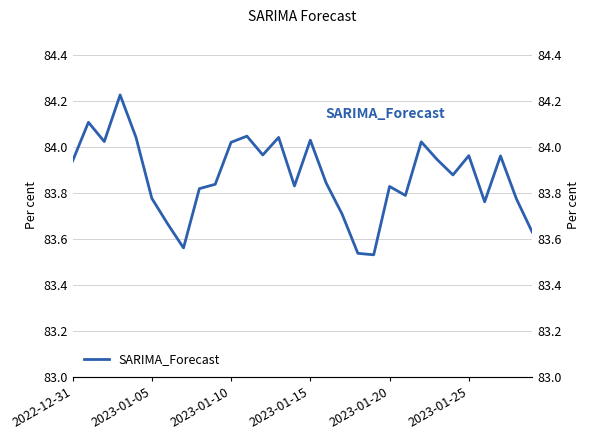

How many data points does each series have?

30